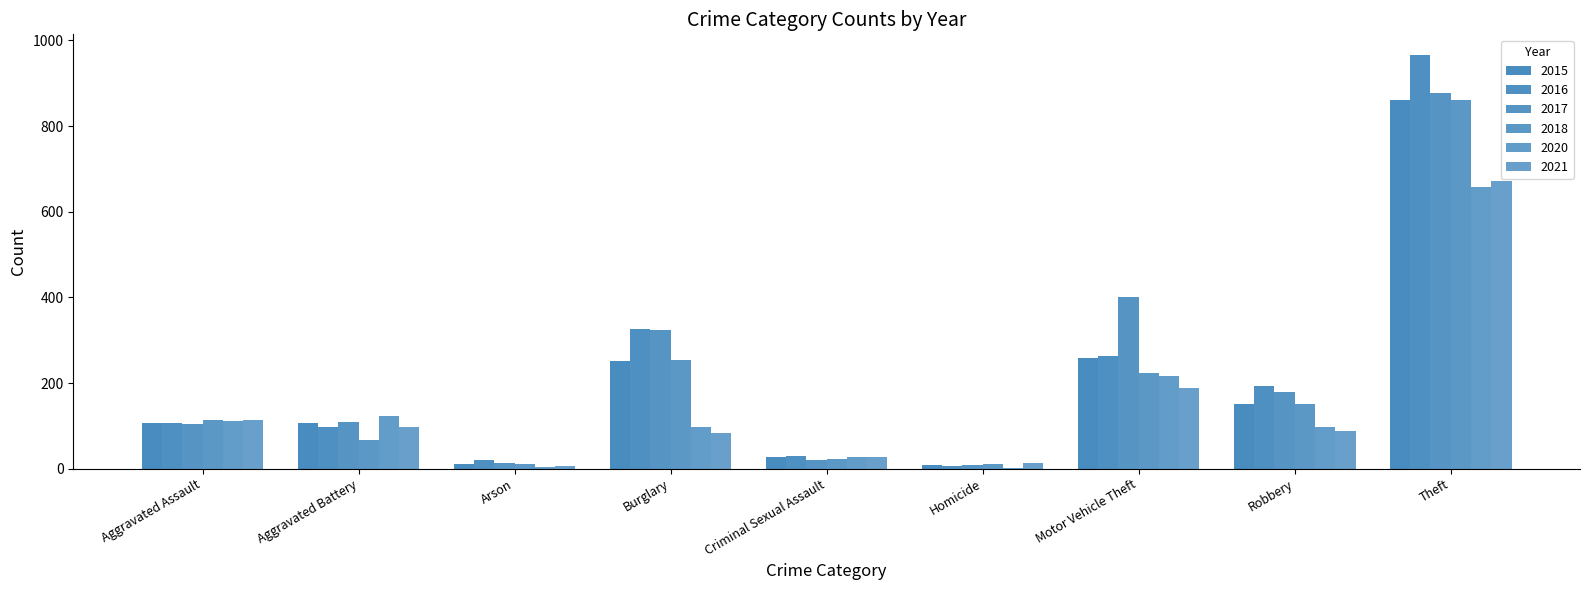

Reading right to left, transcribe all the data shown in this chart.

2015: 861	151	259	9	28	251	12	106	106
2016: 966	193	262	7	29	325	20	98	106
2017: 877	178	401	8	21	324	14	108	105
2018: 861	151	224	10	23	254	12	67	114
2020: 657	97	217	2	27	97	4	122	112
2021: 672	89	188	13	27	84	6	98	113